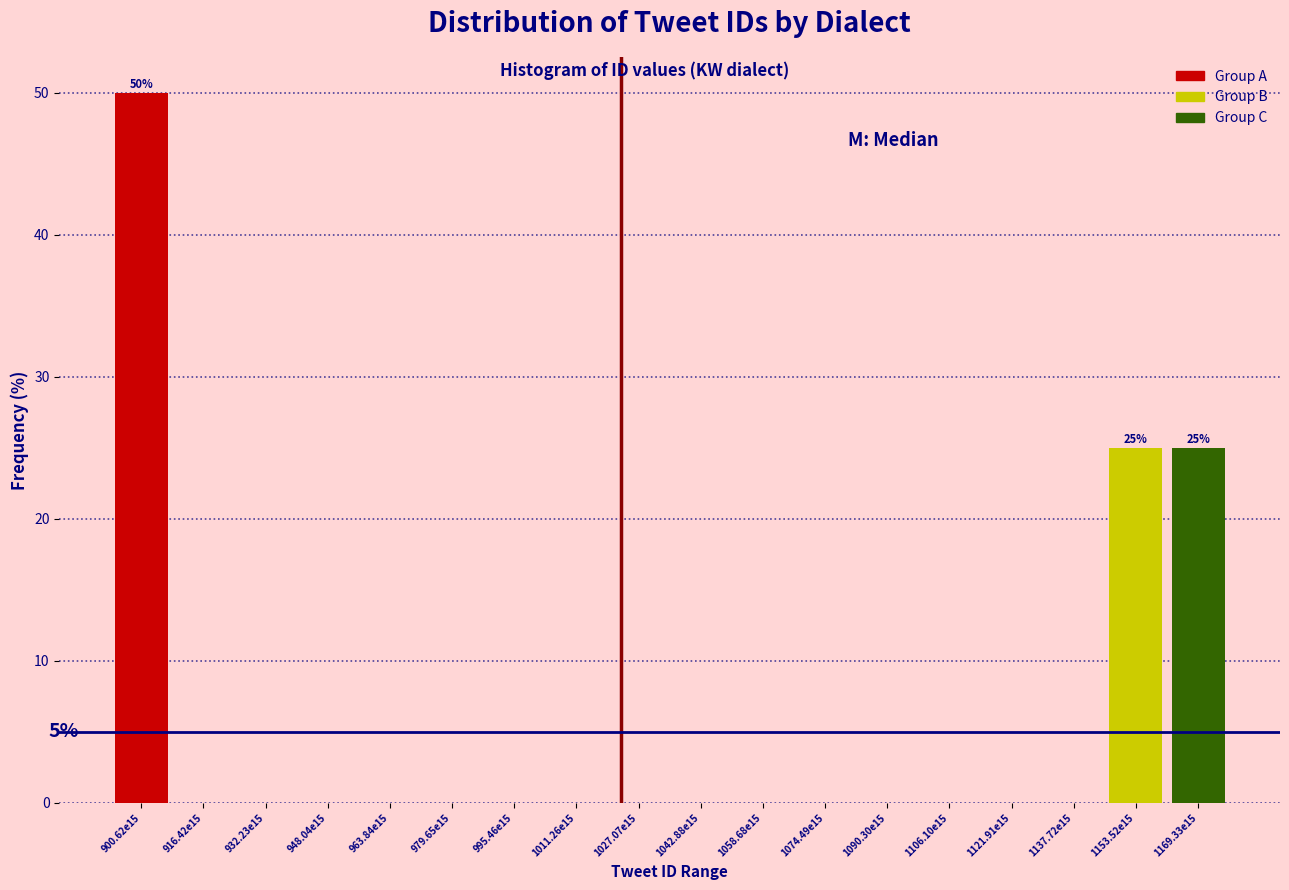

Reading left to right, what are all the values shown in this chart?

900.62e15=50	916.42e15=0	932.23e15=0	948.04e15=0	963.84e15=0	979.65e15=0	995.46e15=0	1011.26e15=0	1027.07e15=0	1042.88e15=0	1058.68e15=0	1074.49e15=0	1090.30e15=0	1106.10e15=0	1121.91e15=0	1137.72e15=0	1153.52e15=25	1169.33e15=25